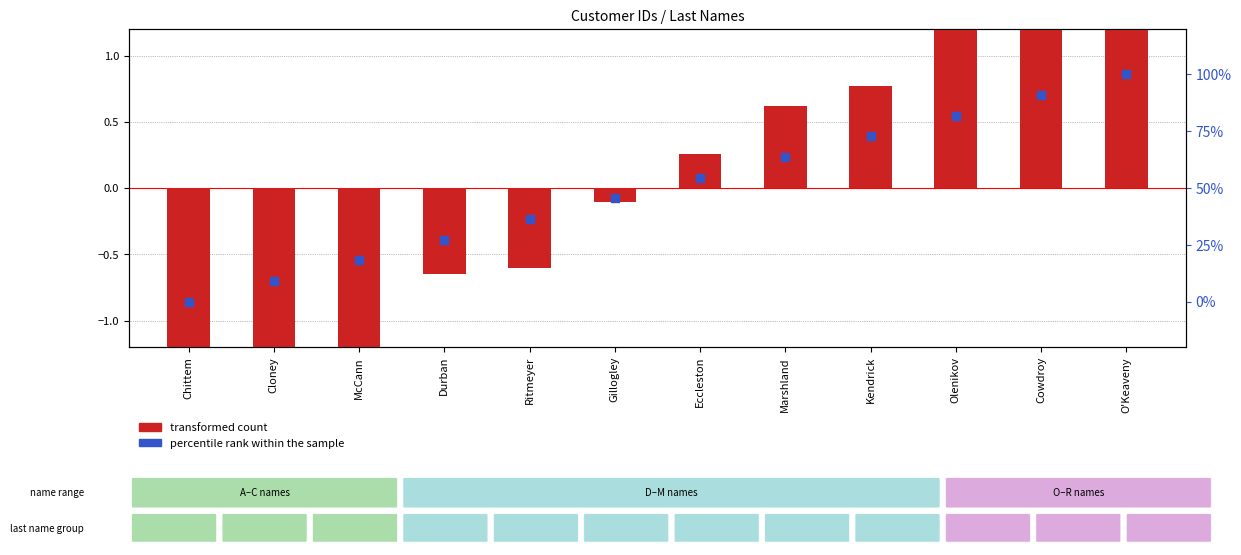

What is the total value across all series at Olenikov?

83.1